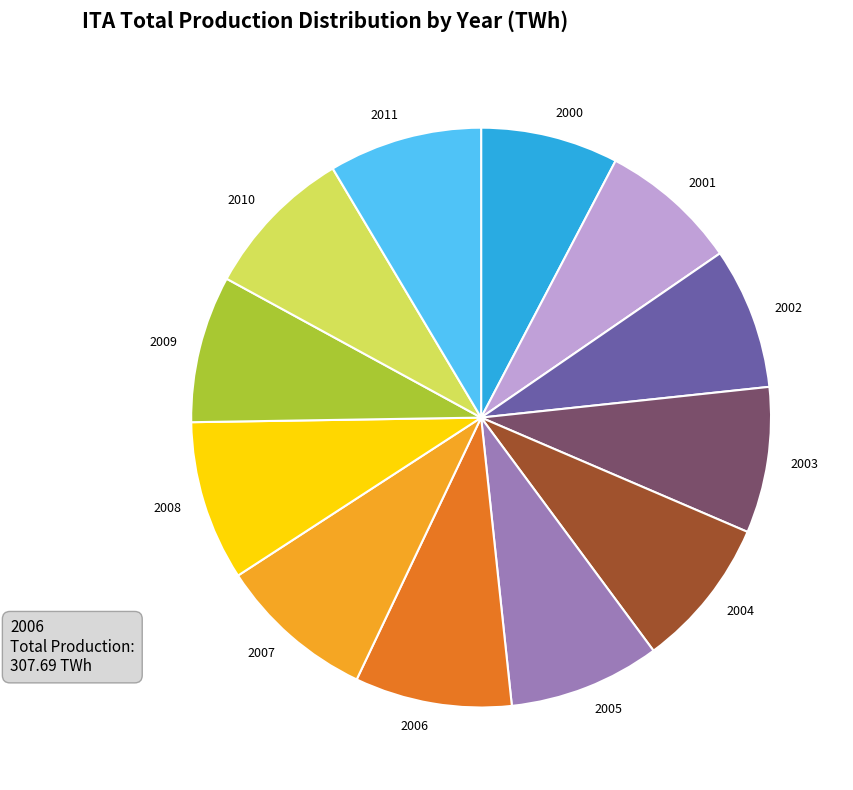

Between 2003 and 2006, which is larger?

2006